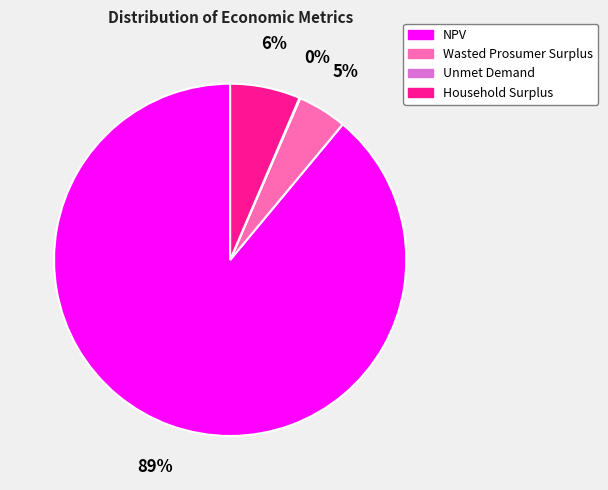

Combined, do Household Surplus and NPV account for over 50%?

Yes